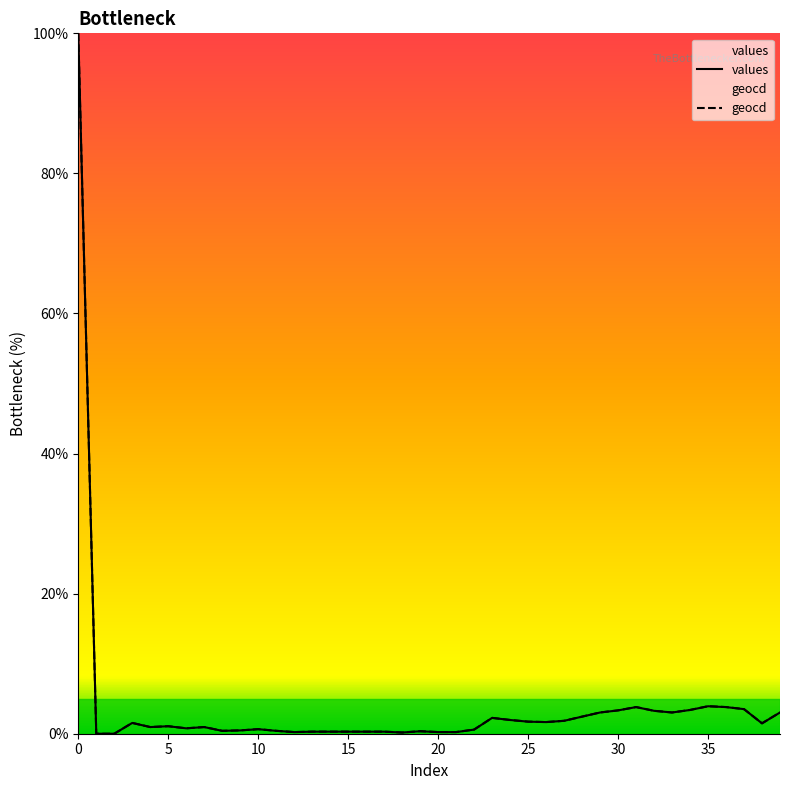

True or false: geocd and values cross at least once.

False